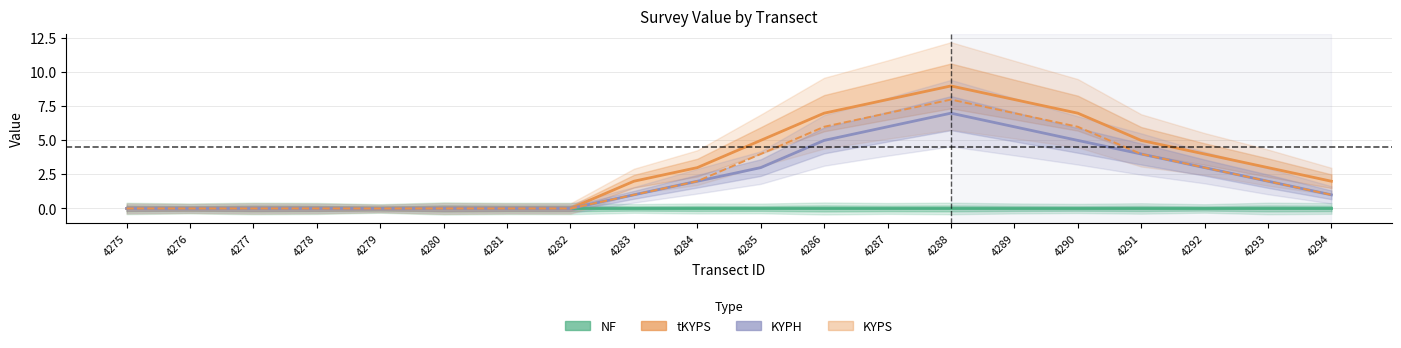

Which series has the largest total across all categories?

tKYPS